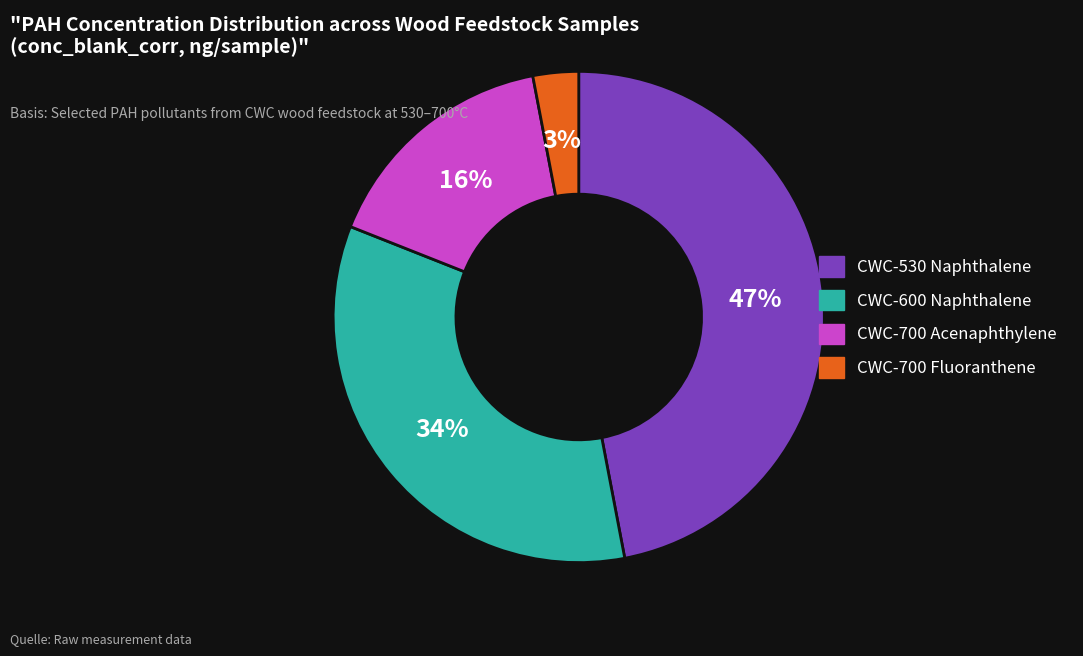

Is there any slice that represents more than half of the pie?

No